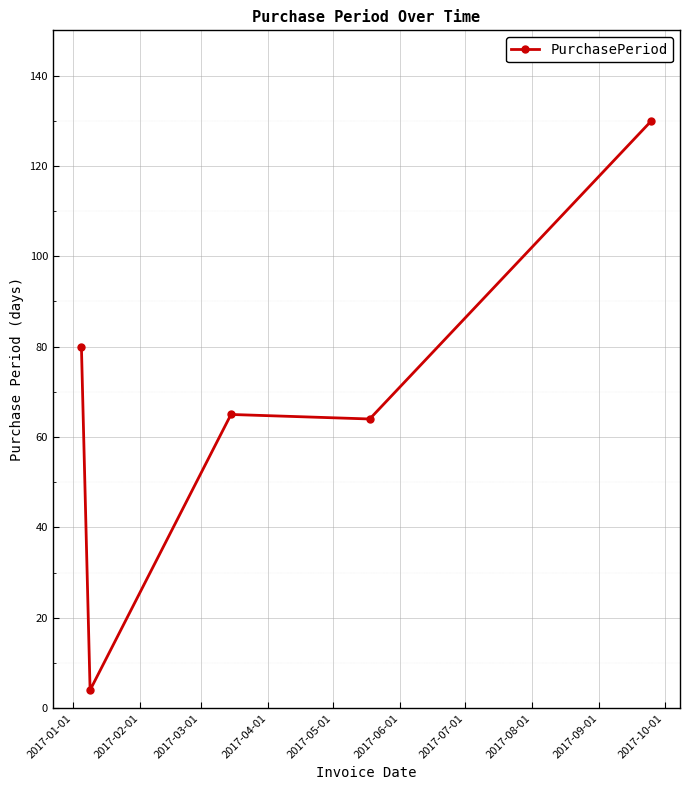

What is the greatest value displayed?

130